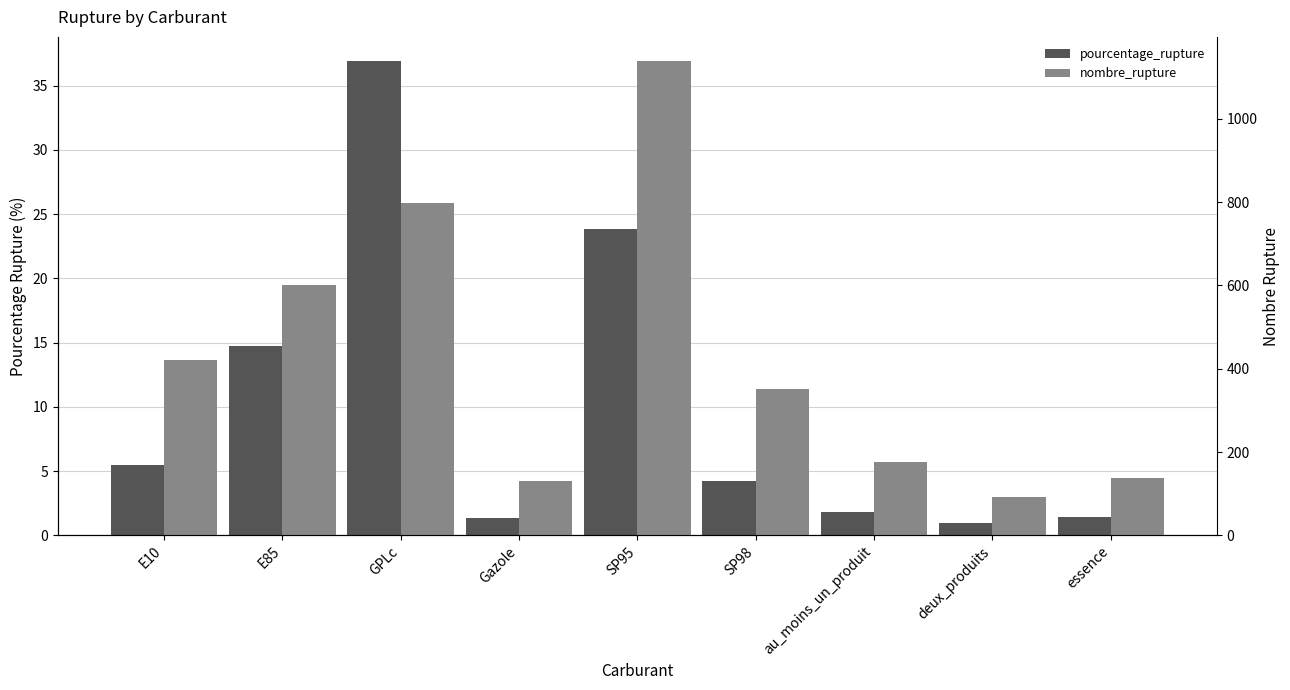

At which category is the sum across all series the highest?

SP95